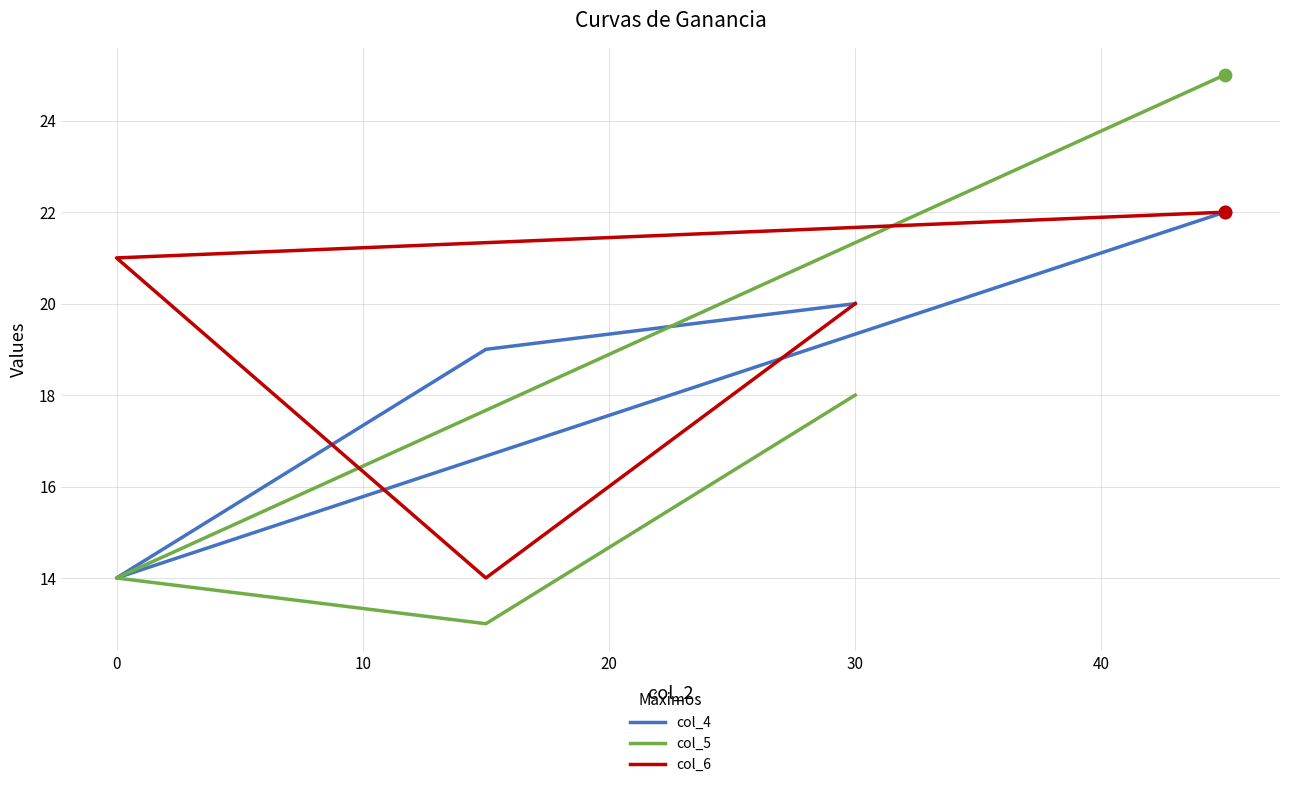

Which series reaches the minimum Y coordinate?

col_5